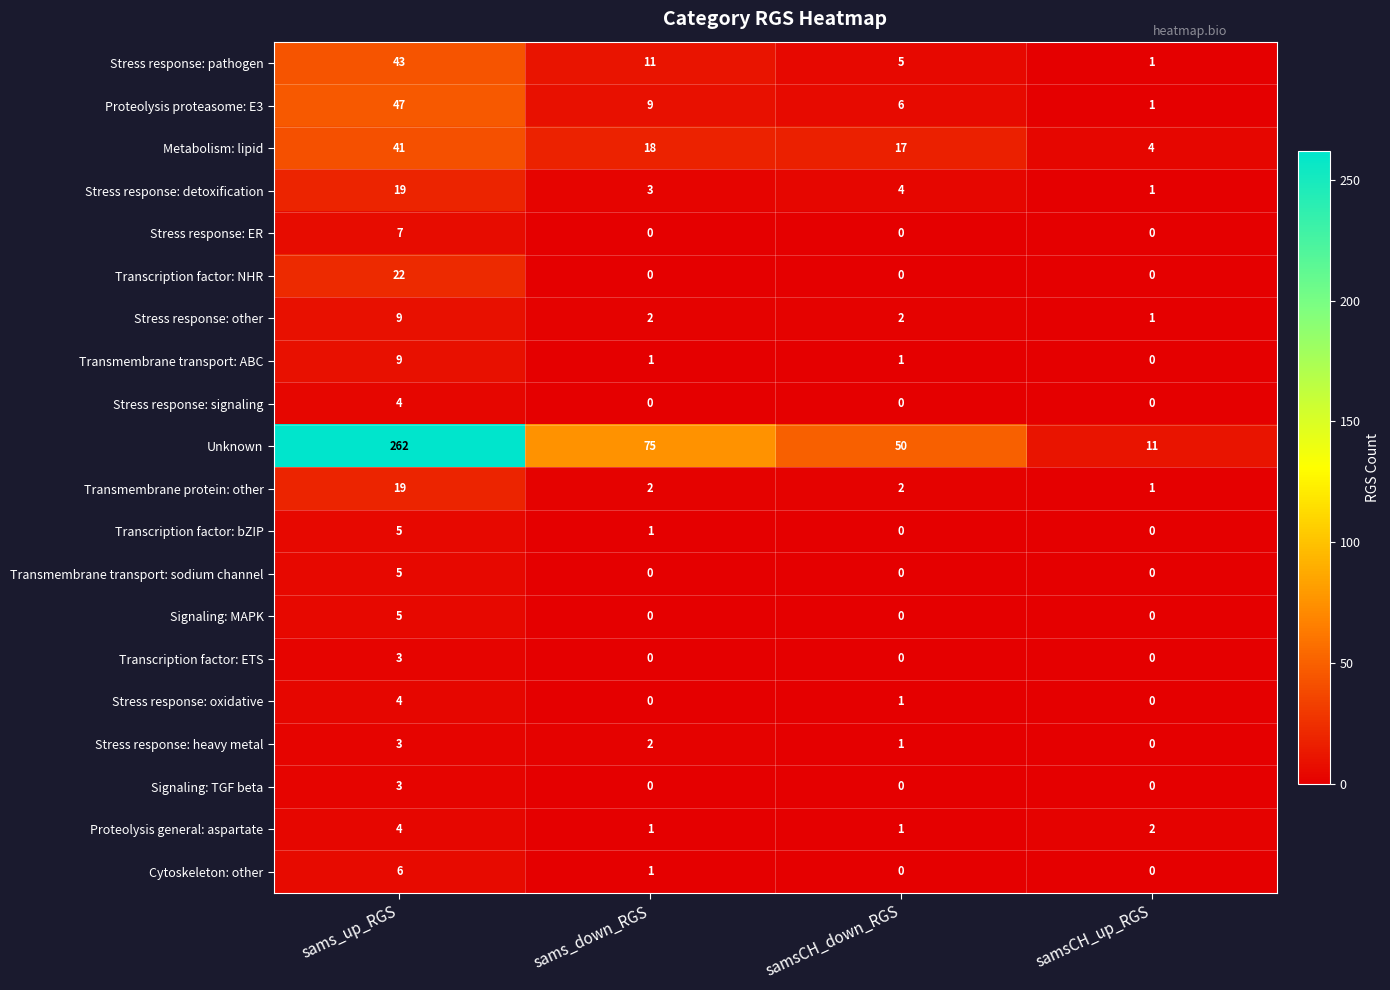

How many data points in Unknown are less than 75?

2